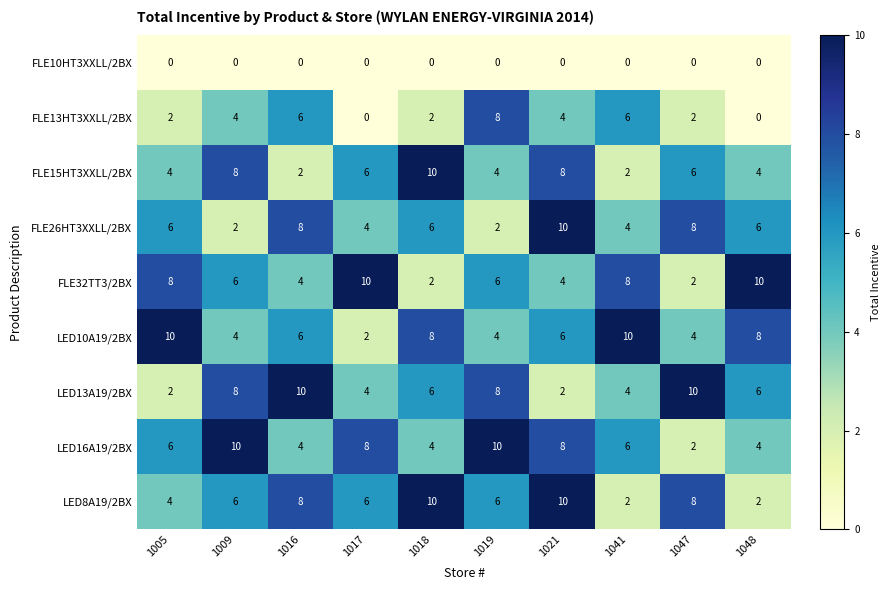

At how many categories does at least one series exceed 6?

10